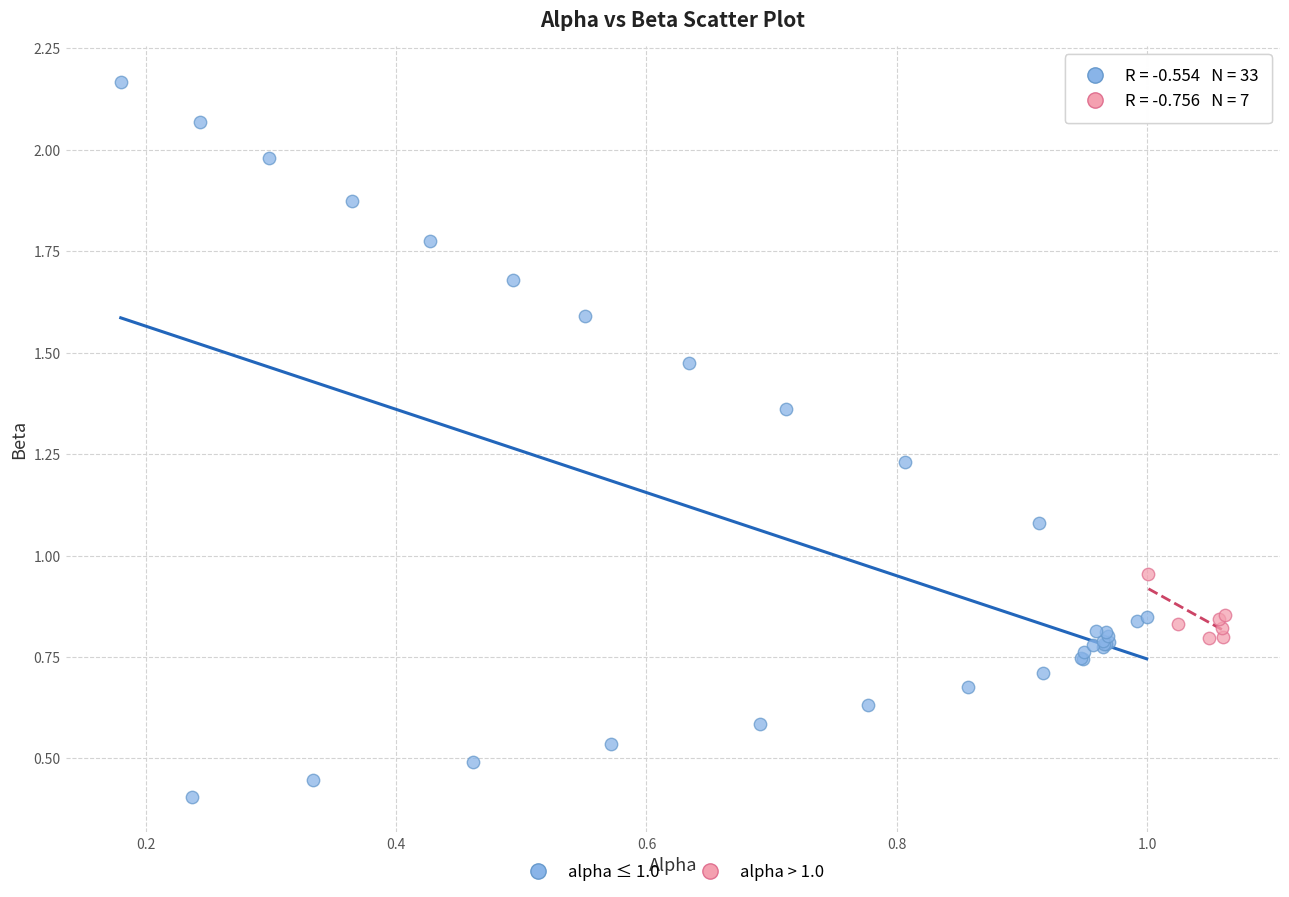

Which series contains the lowest Y value?

alpha ≤ 1.0